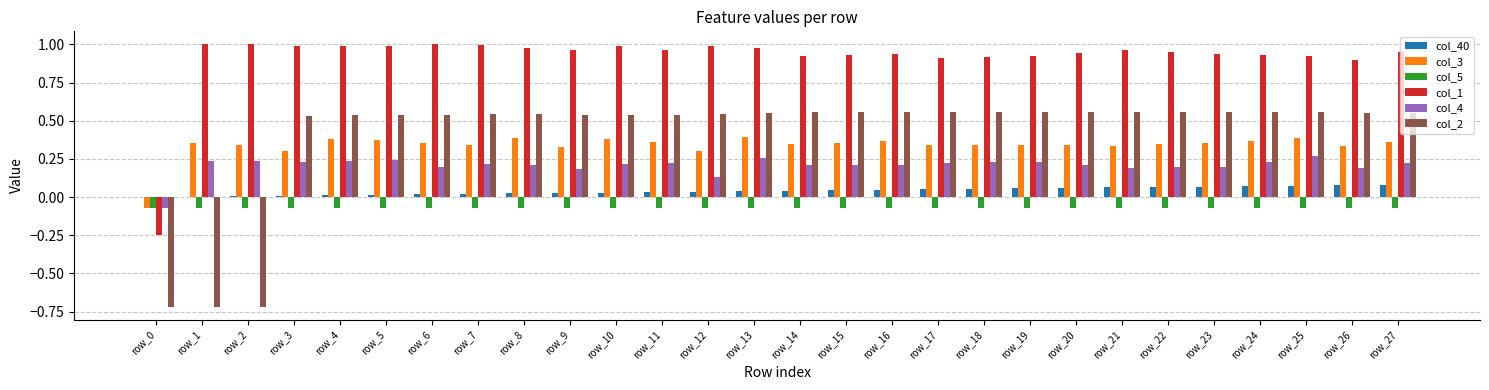

What is the sum of all col_40 values?

1.1